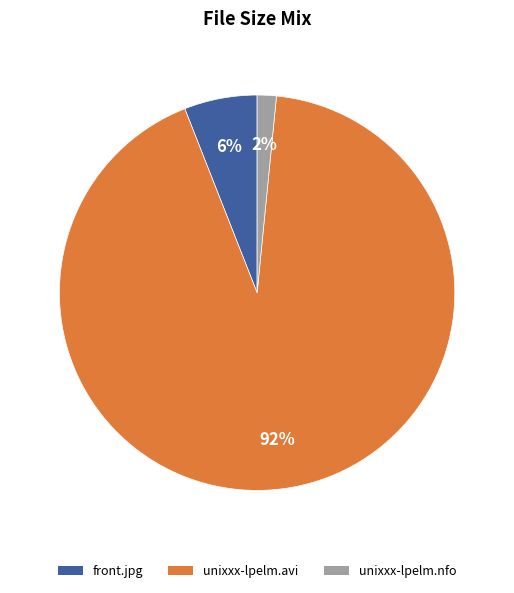

Do unixxx-lpelm.nfo and unixxx-lpelm.avi together represent more than half of the pie?

Yes